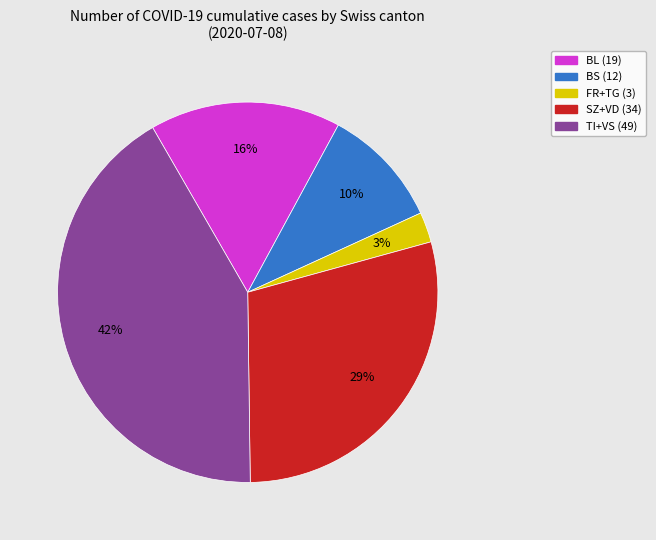

Is there a majority slice in this chart?

No